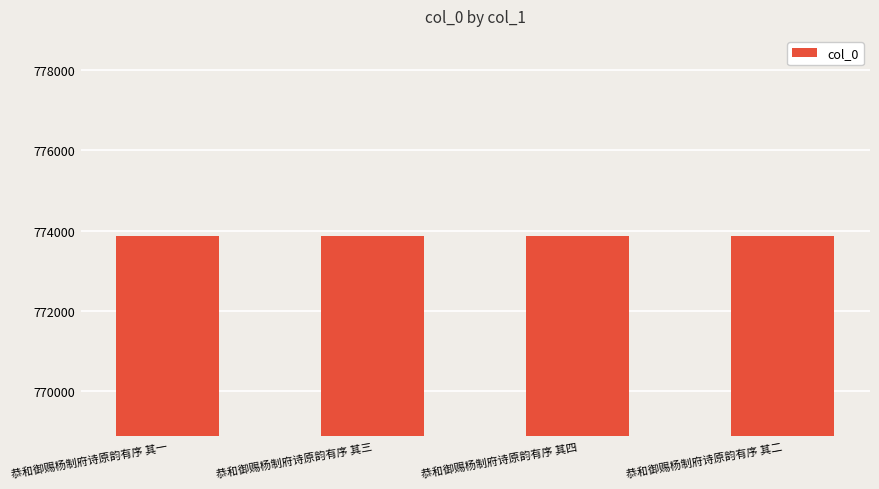

What is the smallest value displayed?

773859